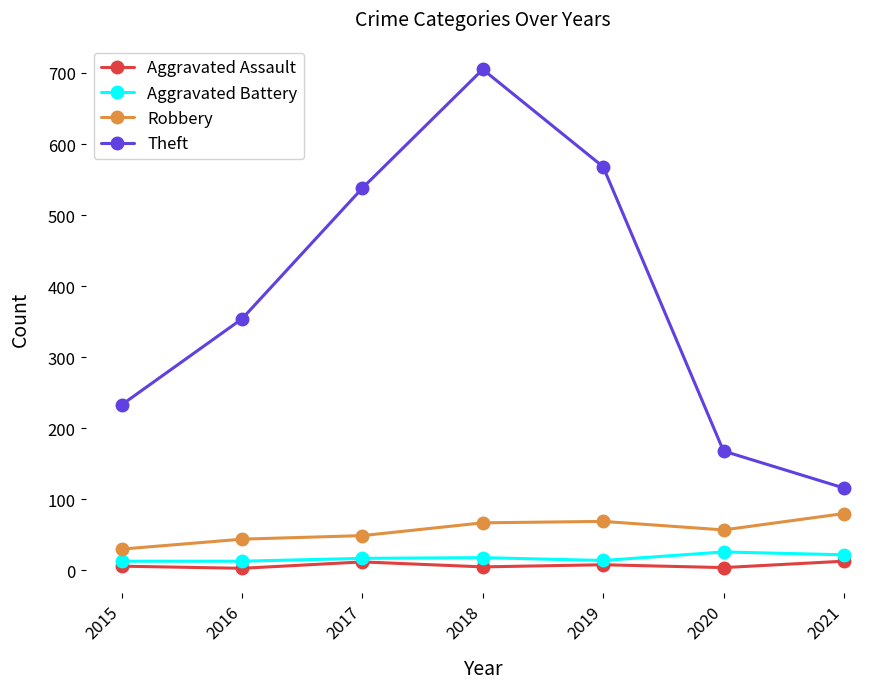

What is the difference between the highest and lowest values at 2017?

526